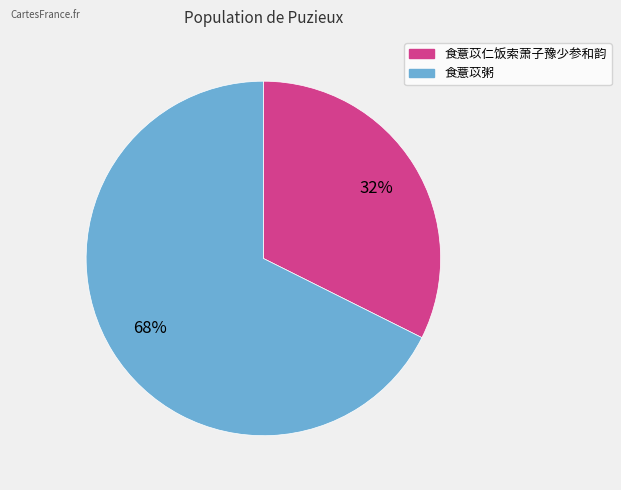

Is there a majority slice in this chart?

Yes